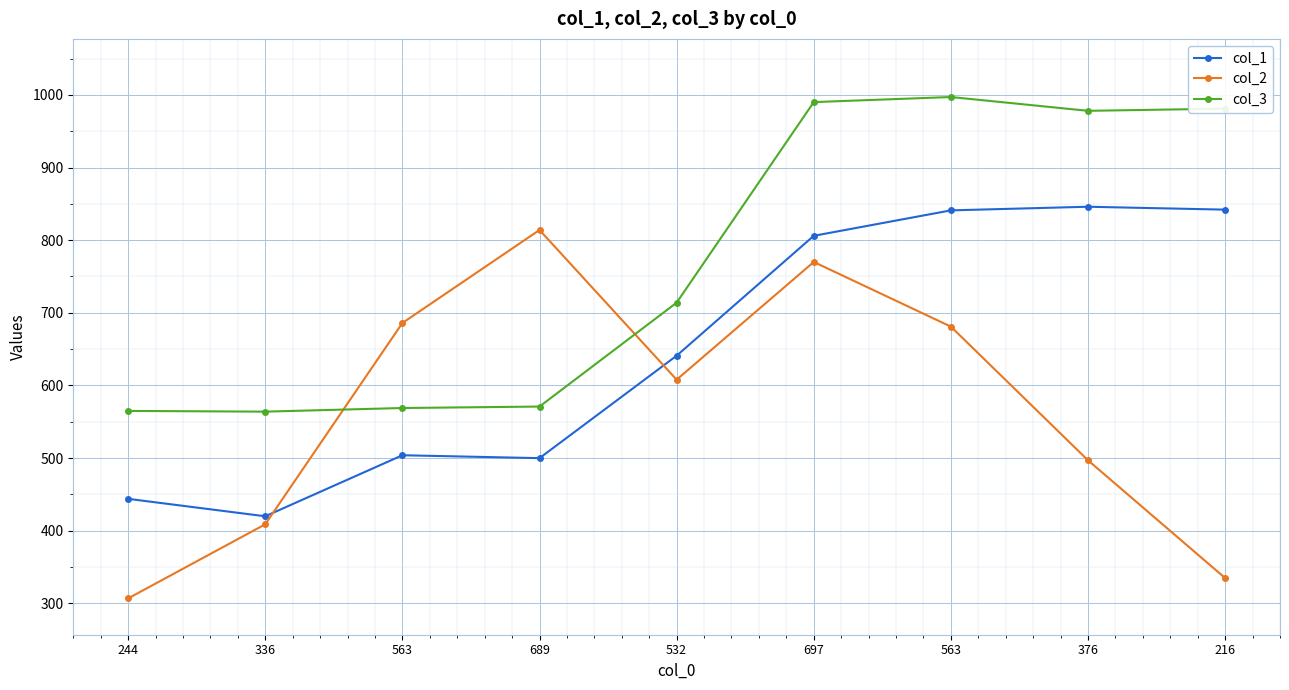

What are all the series names shown in the legend?

col_1, col_2, col_3